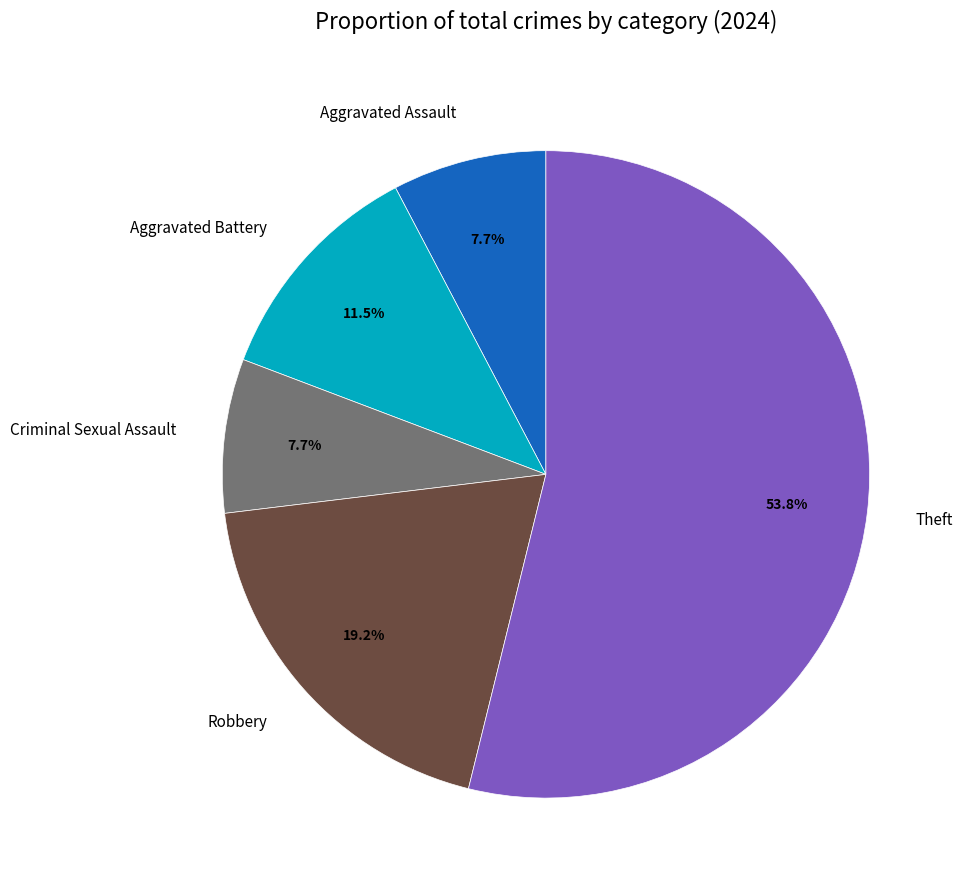

Which slice represents more than half of the pie?

Theft